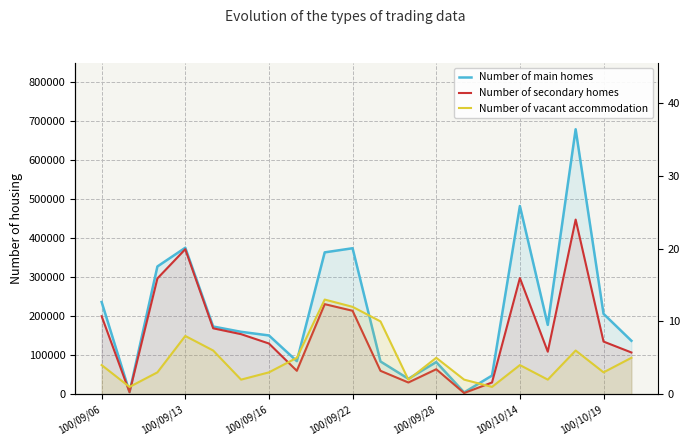

Does the chart have visible grid lines?

Yes